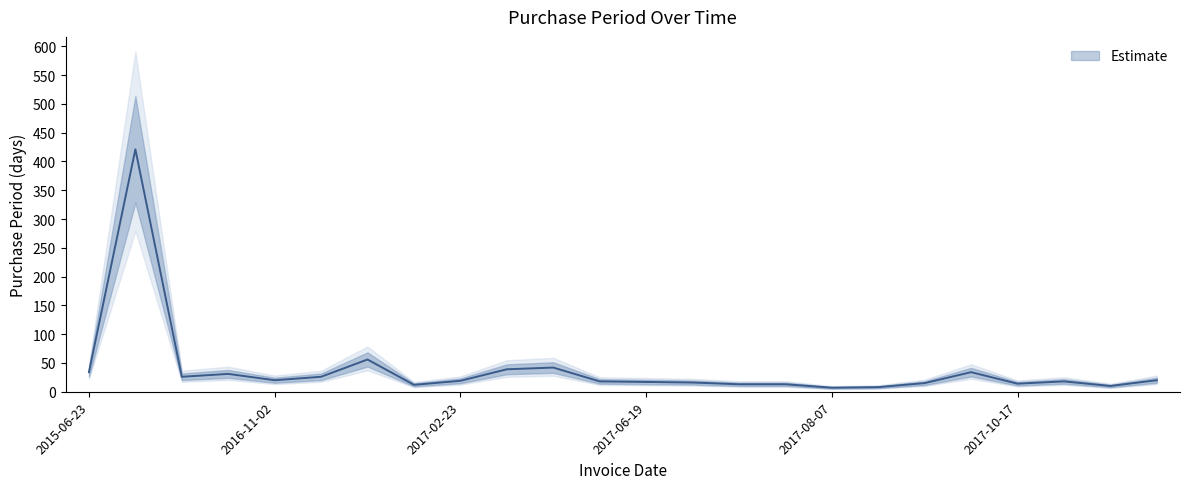

Reading left to right, transcribe all the data shown in this chart.

2015-06-23=34	2016-08-17=421	2016-09-12=26	2016-10-13=31	2016-11-02=20	2016-11-28=26	2017-01-23=56	2017-02-04=12	2017-02-23=19	2017-04-03=39	2017-05-15=42	2017-06-02=18	2017-06-19=17	2017-07-05=16	2017-07-18=13	2017-07-31=13	2017-08-07=7	2017-08-15=8	2017-08-30=15	2017-10-03=34	2017-10-17=14	2017-11-04=18	2017-11-14=10	2017-12-04=20